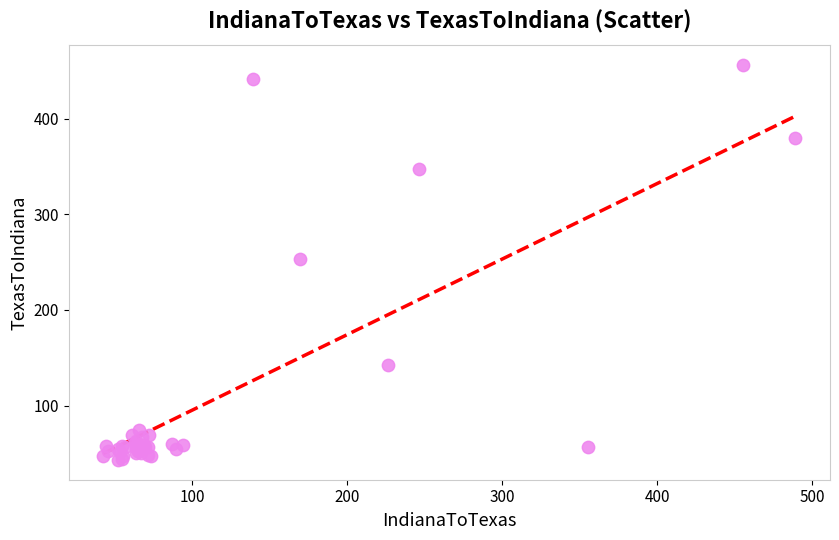

What Y value in the scatter plot is closest to 249?

253.6